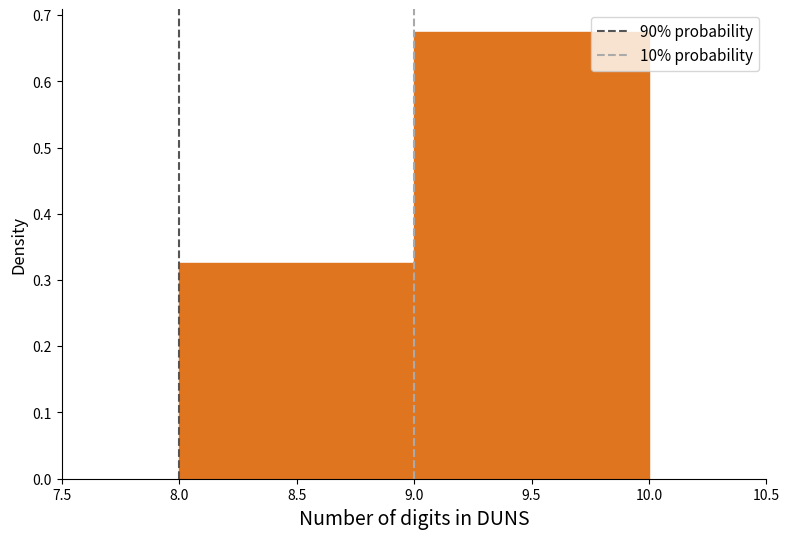

Reading left to right, transcribe this chart: for each bar, give the range it covers on the x-axis and its height. The values are not printed on the chart, so give them approximately, as read against the axis.

8.0 to 9.0: 0.33
9.0 to 10.0: 0.68